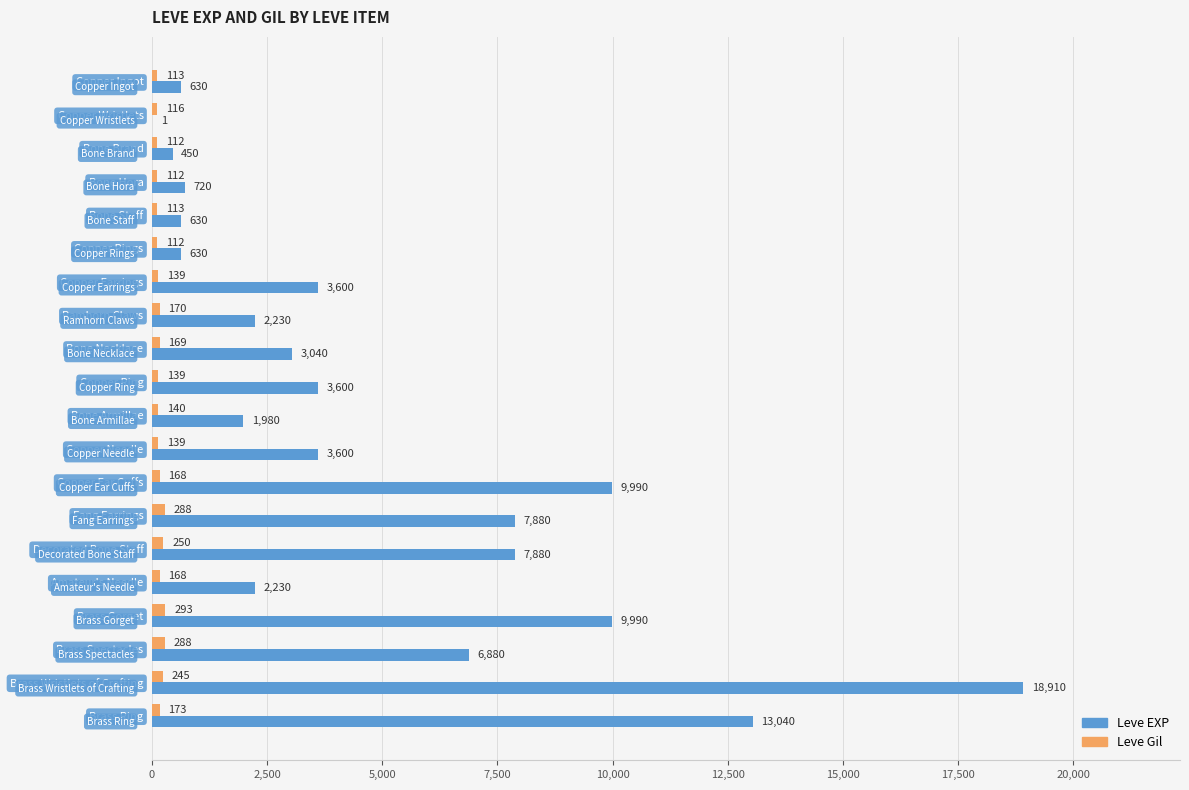

What value does the Leve EXP series have at Copper Earrings?

3600